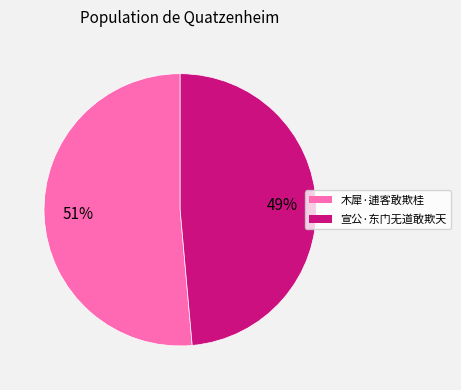

How many slices are in this pie chart?

2